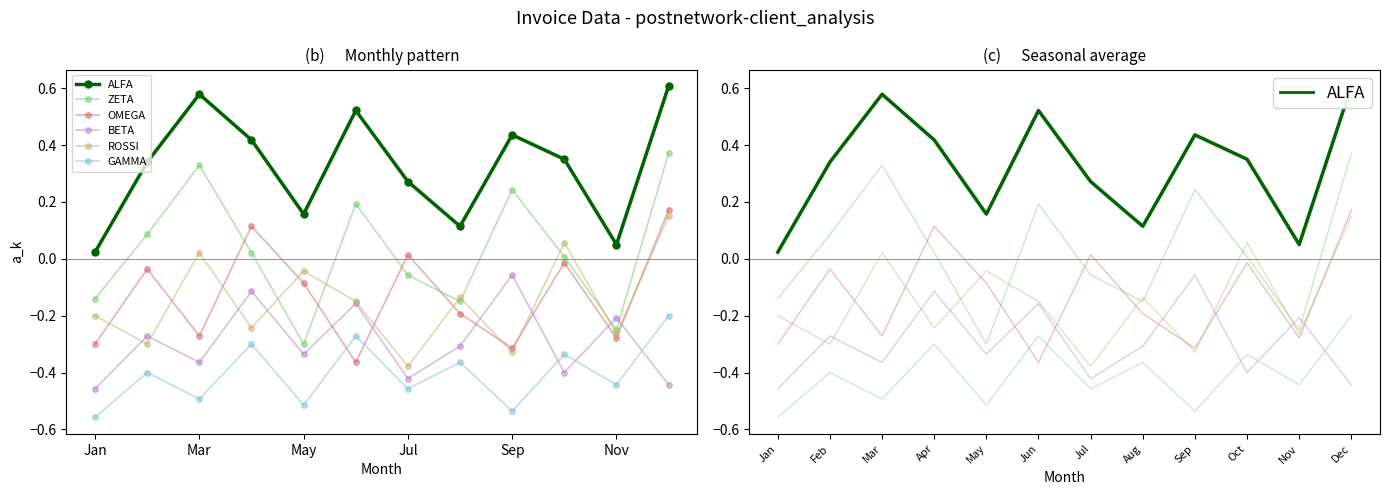

What is the total value across all series at Aug?

-1.0